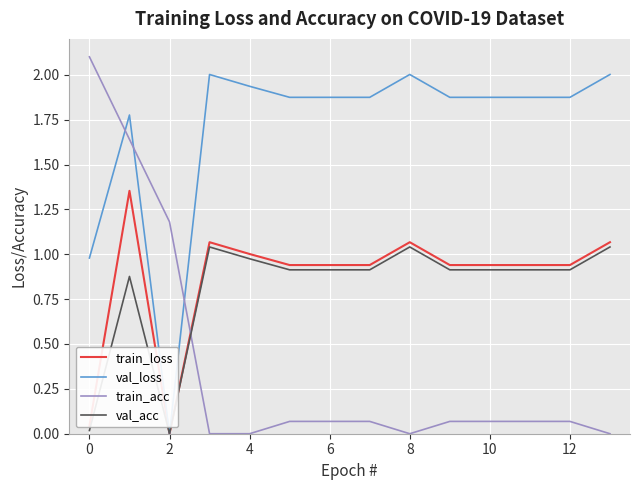

What is the highest value of the val_loss series?

2.0